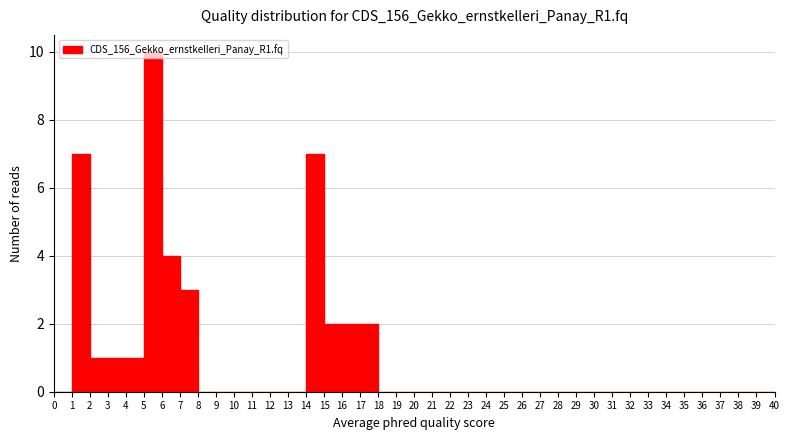

Reading left to right, transcribe this chart: for each bar, give the range it covers on the x-axis and its height. The values are not printed on the chart, so give them approximately, as read against the axis.

0 to 1: 0
1 to 2: 7
2 to 3: 1
3 to 4: 1
4 to 5: 1
5 to 6: 10
6 to 7: 4
7 to 8: 3
8 to 9: 0
9 to 10: 0
10 to 11: 0
11 to 12: 0
12 to 13: 0
13 to 14: 0
14 to 15: 7
15 to 16: 2
16 to 17: 2
17 to 18: 2
18 to 19: 0
19 to 20: 0
20 to 21: 0
21 to 22: 0
22 to 23: 0
23 to 24: 0
24 to 25: 0
25 to 26: 0
26 to 27: 0
27 to 28: 0
28 to 29: 0
29 to 30: 0
30 to 31: 0
31 to 32: 0
32 to 33: 0
33 to 34: 0
34 to 35: 0
35 to 36: 0
36 to 37: 0
37 to 38: 0
38 to 39: 0
39 to 40: 0